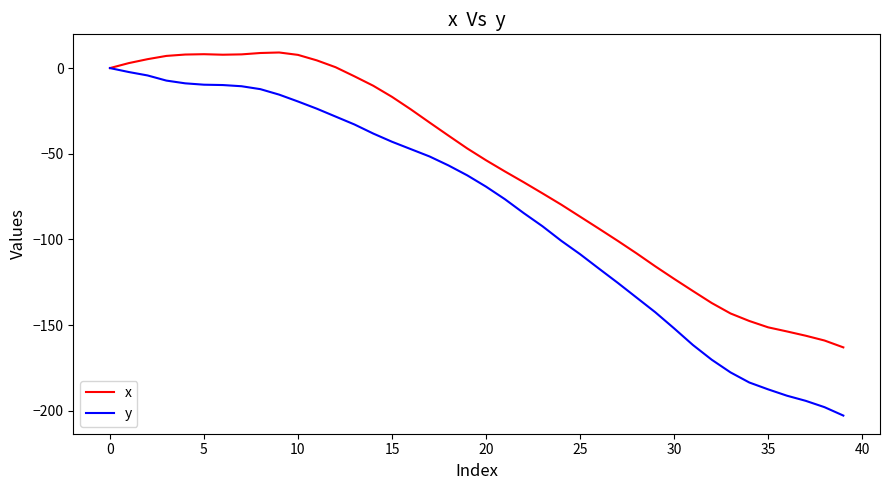

What is the maximum value for x?

9.1